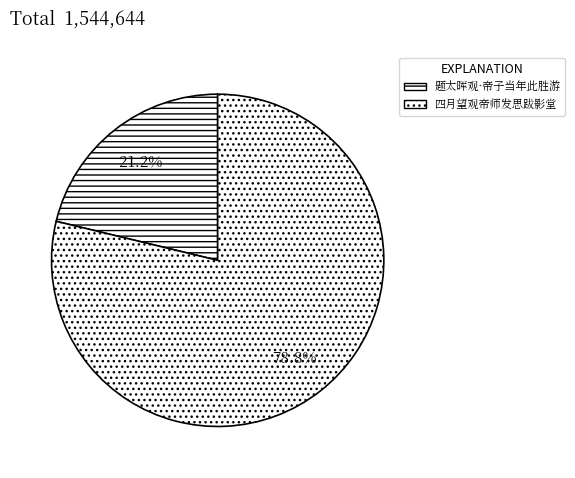

Does any single category account for the majority?

Yes